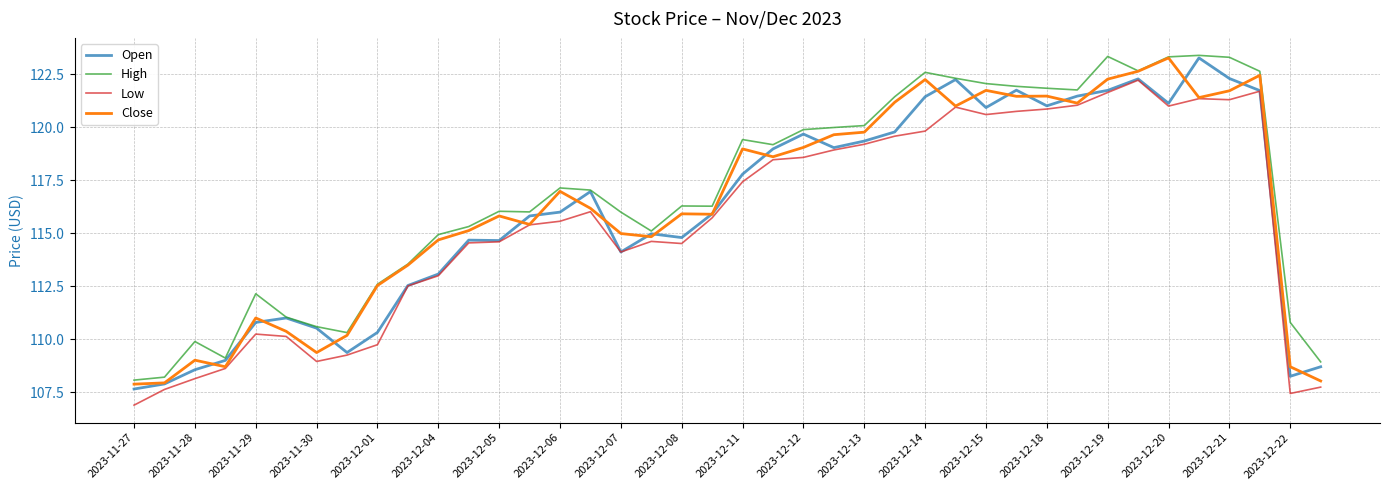

What is the smallest value displayed?

106.9